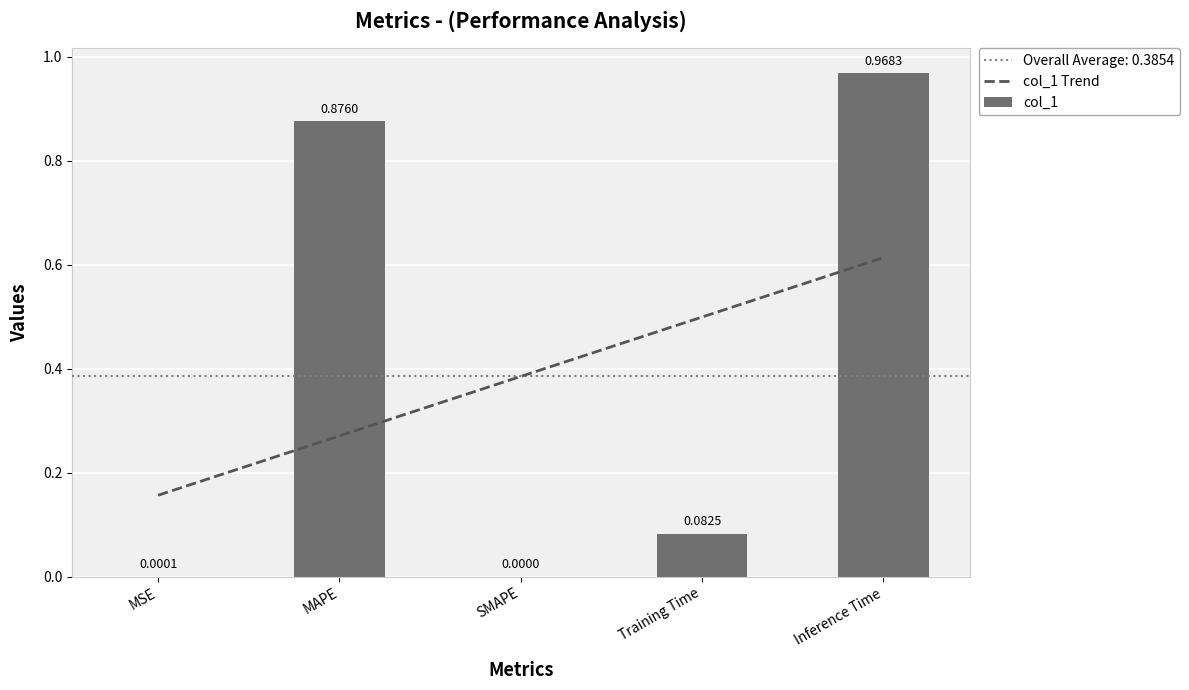

What is the label of the 1st bar from the right?

Inference Time